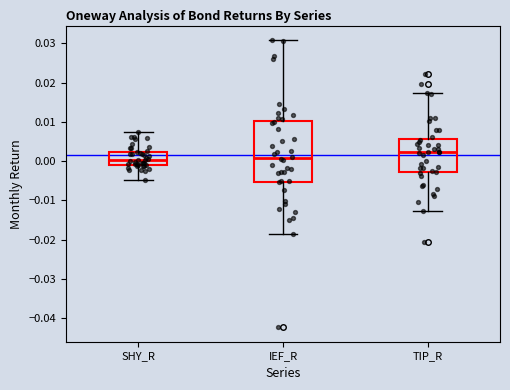

Reading left to right, read every box against the y-axis: the position of its median line, the range the box covers, and the ends of its whiskers. The values are not printed on the chart, so give them approximately, as read against the axis.

SHY_R: median 0.000, box -0.001 to 0.002, whiskers -0.005 to 0.007
IEF_R: median 0.001, box -0.005 to 0.010, whiskers -0.018 to 0.031
TIP_R: median 0.002, box -0.003 to 0.006, whiskers -0.013 to 0.017